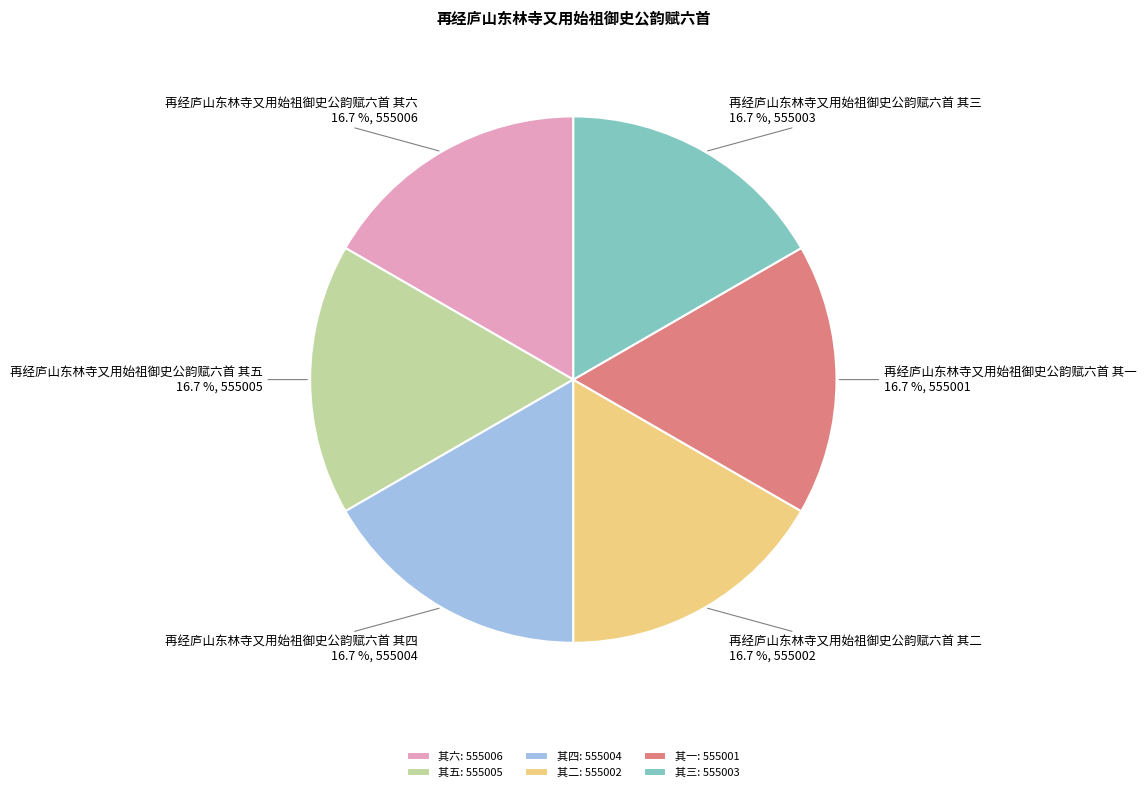

How much of the chart is everything except 再经庐山东林寺又用始祖御史公韵赋六首 其一?

83.3%